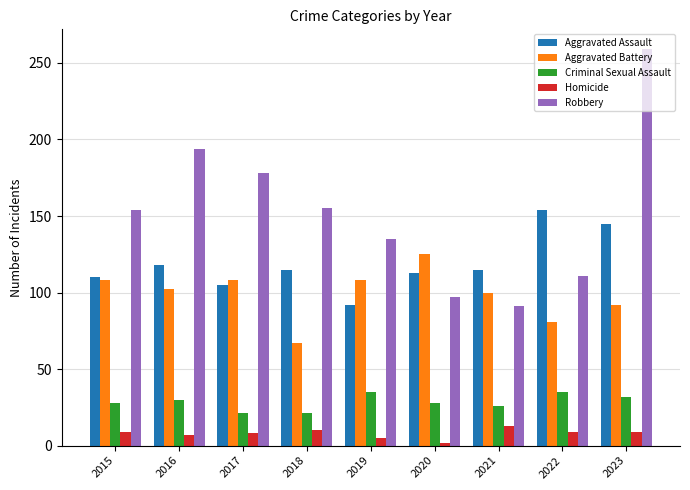

True or false: Aggravated Assault has a value of 113 at 2020.

True